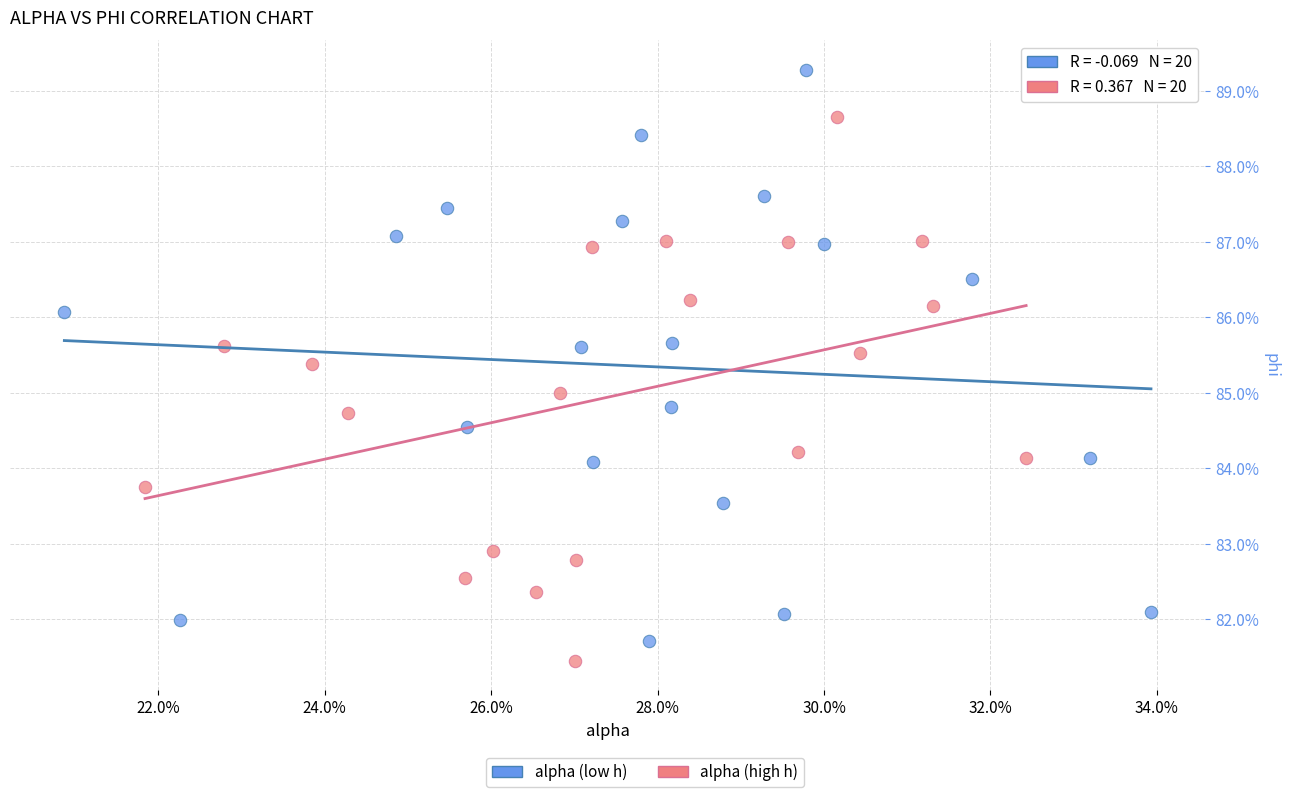

Which series has the largest Y range (max minus min)?

alpha (low h)